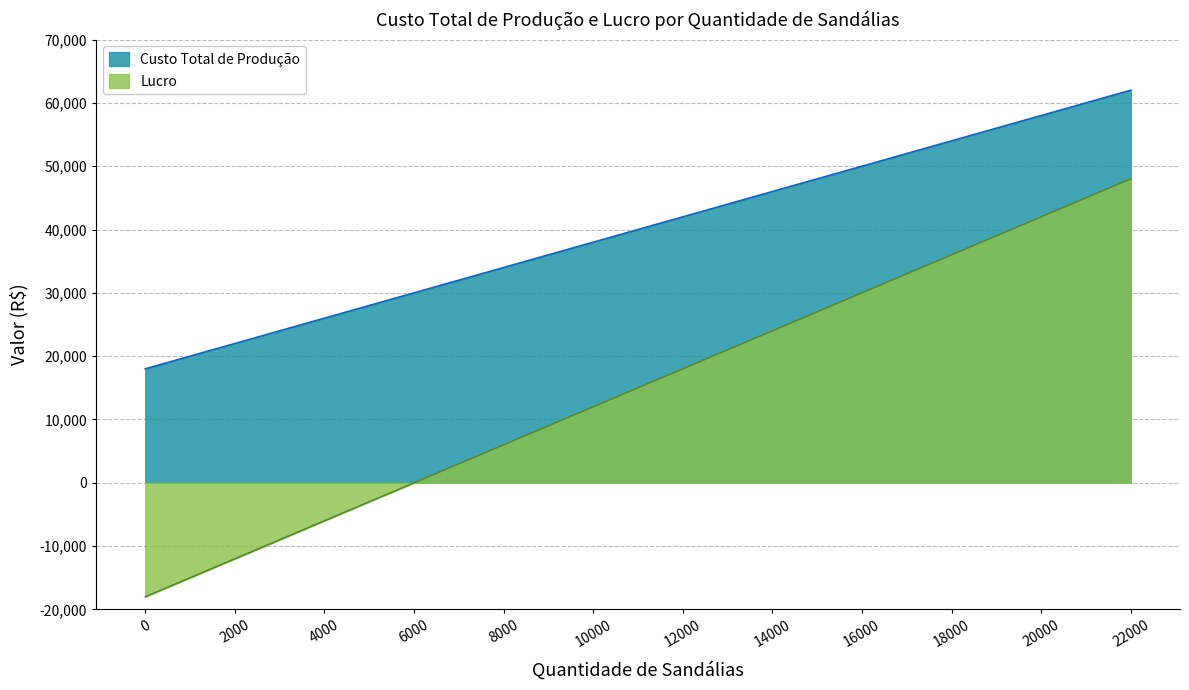

At which label is Custo Total de Produção closest to 40000?

10000